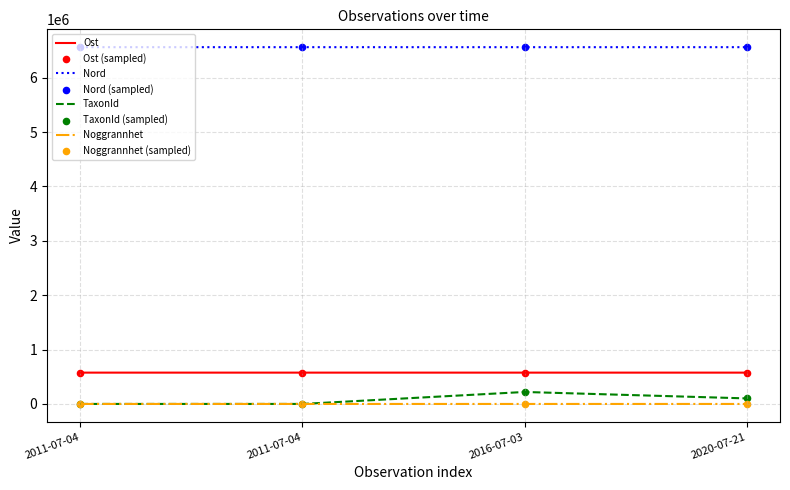

Is this an area chart (filled region under the line)?

No